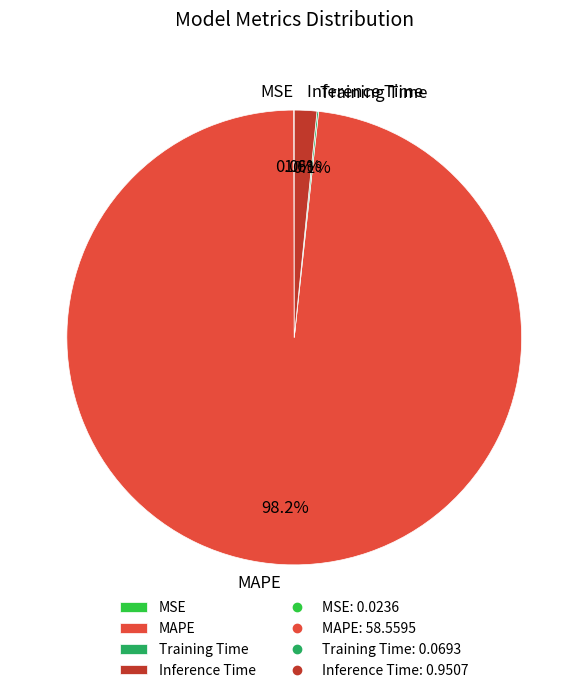

What is the majority slice?

MAPE